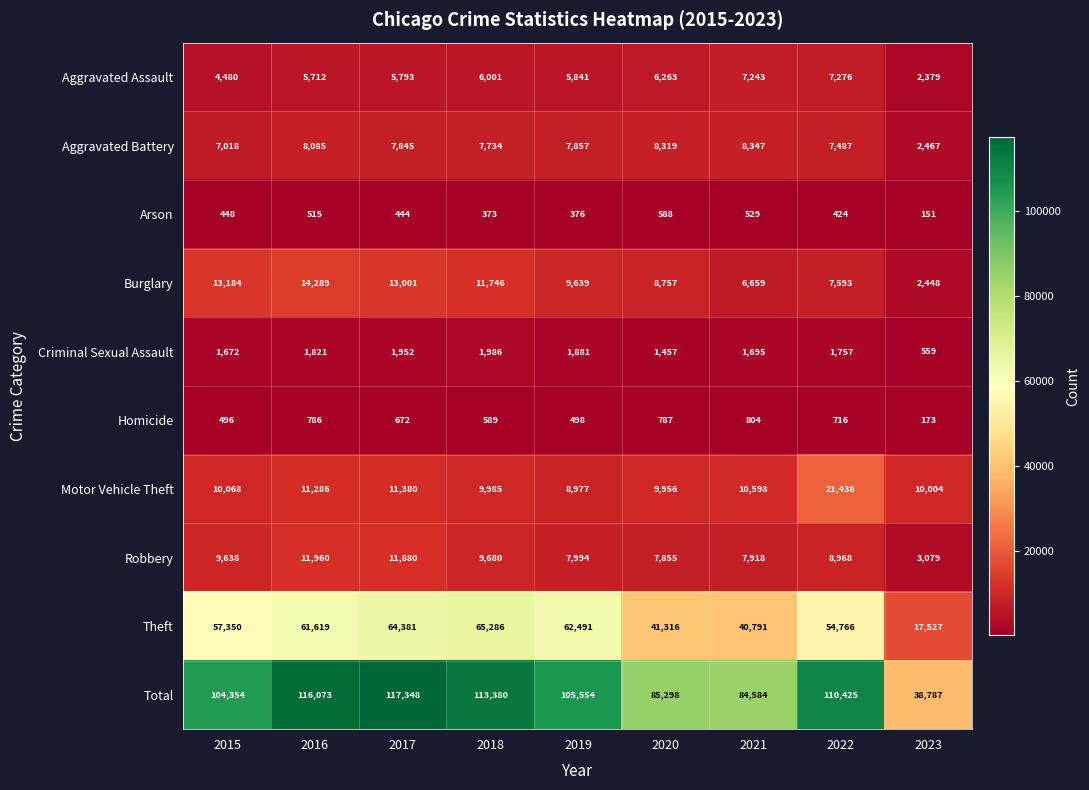

At which category is the sum across all series the highest?

2017